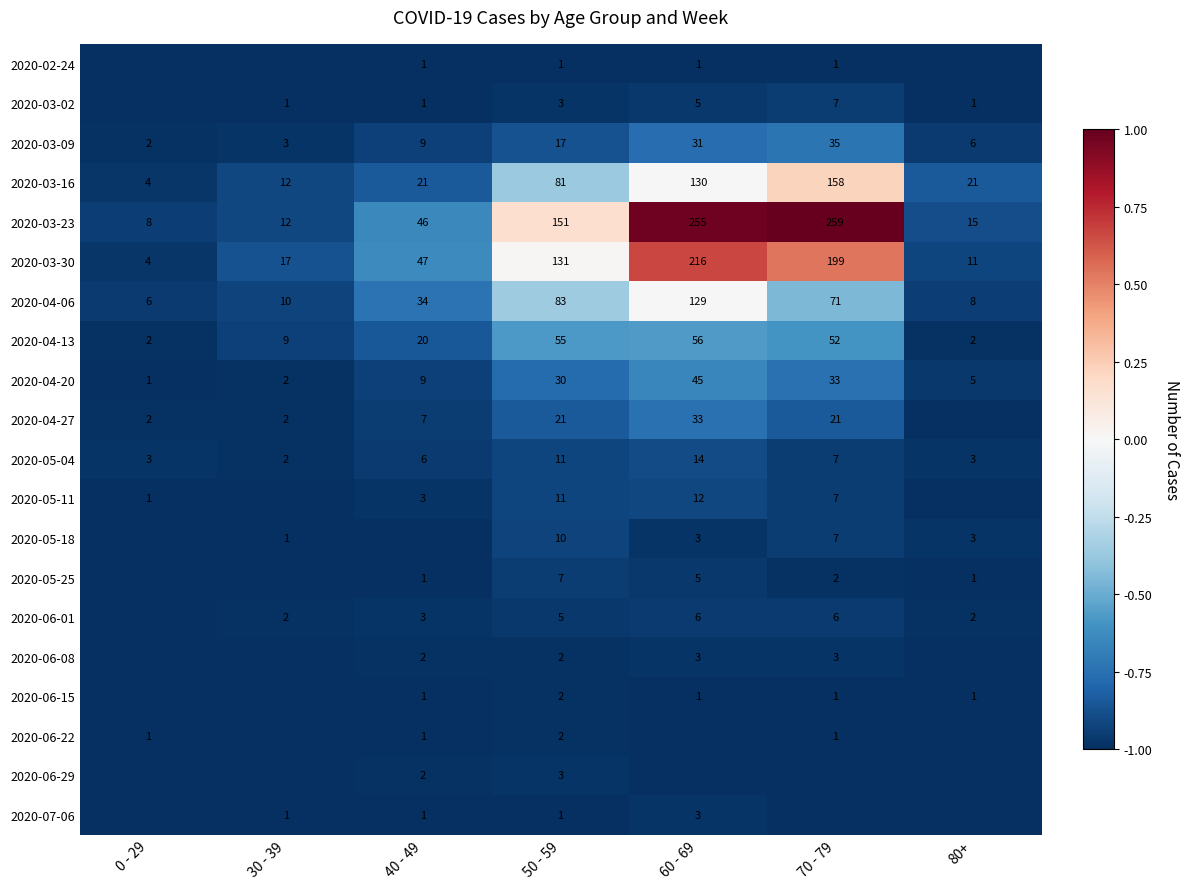

What is the sum of all 2020-04-13 values?

196